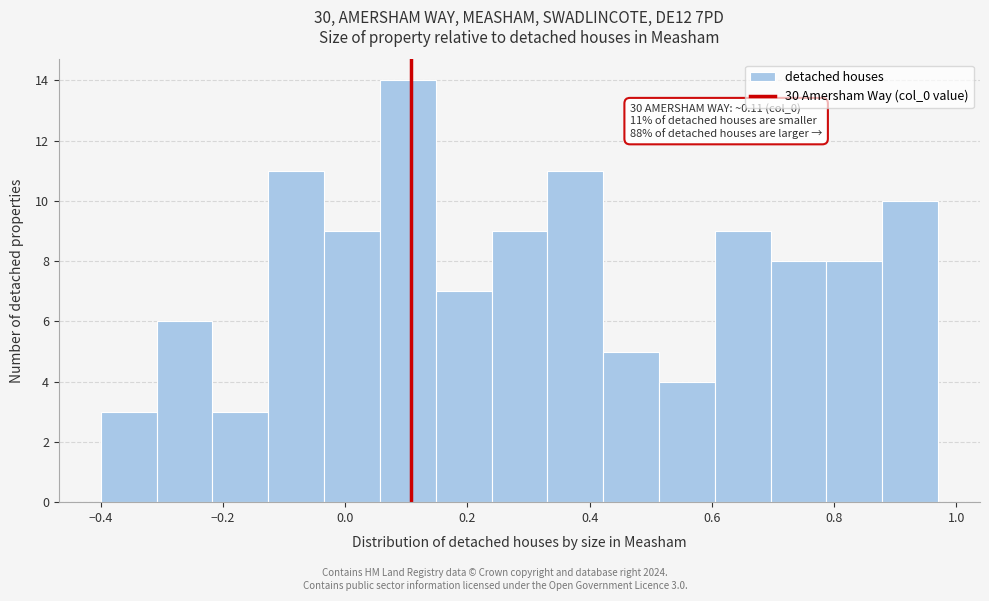

Over which range of the x-axis is the bar tallest?

0.06 to 0.14